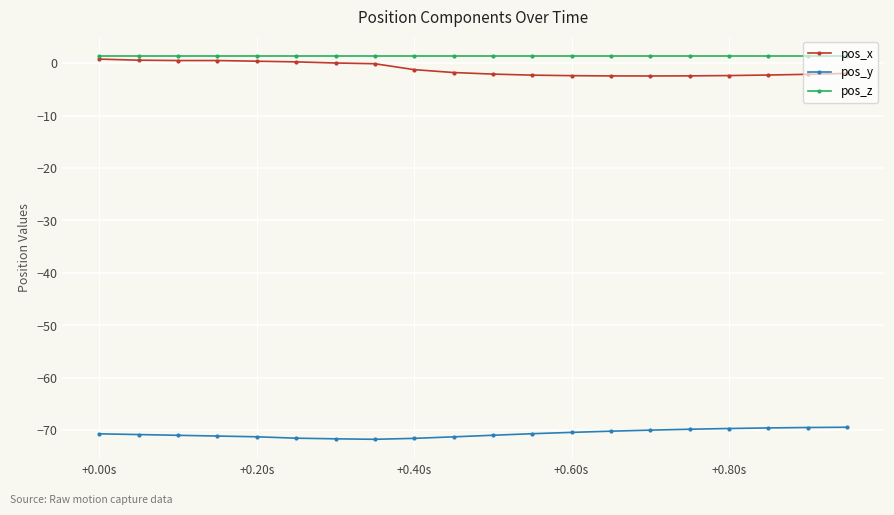

What is the minimum value for pos_y?

-71.8